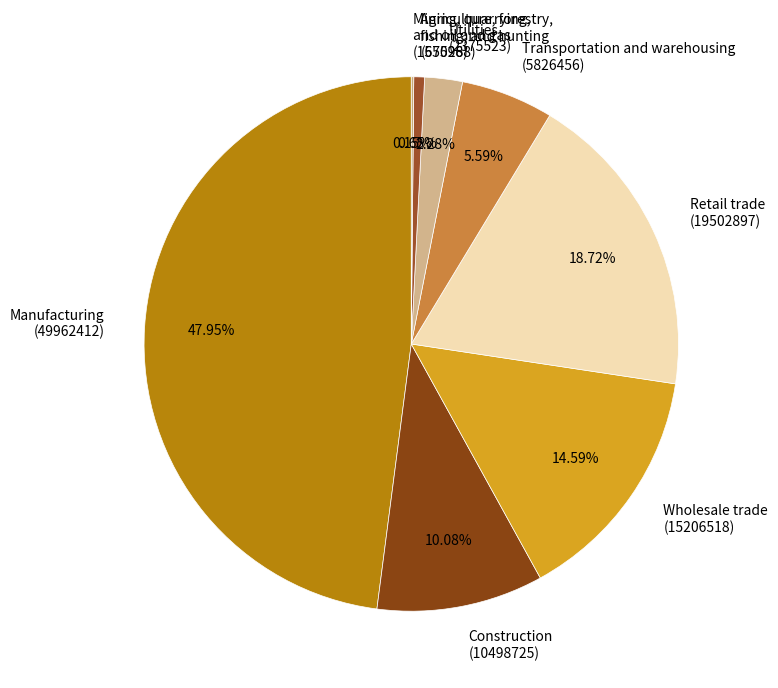

Does Utilities (2375523) represent more than half of the total?

No